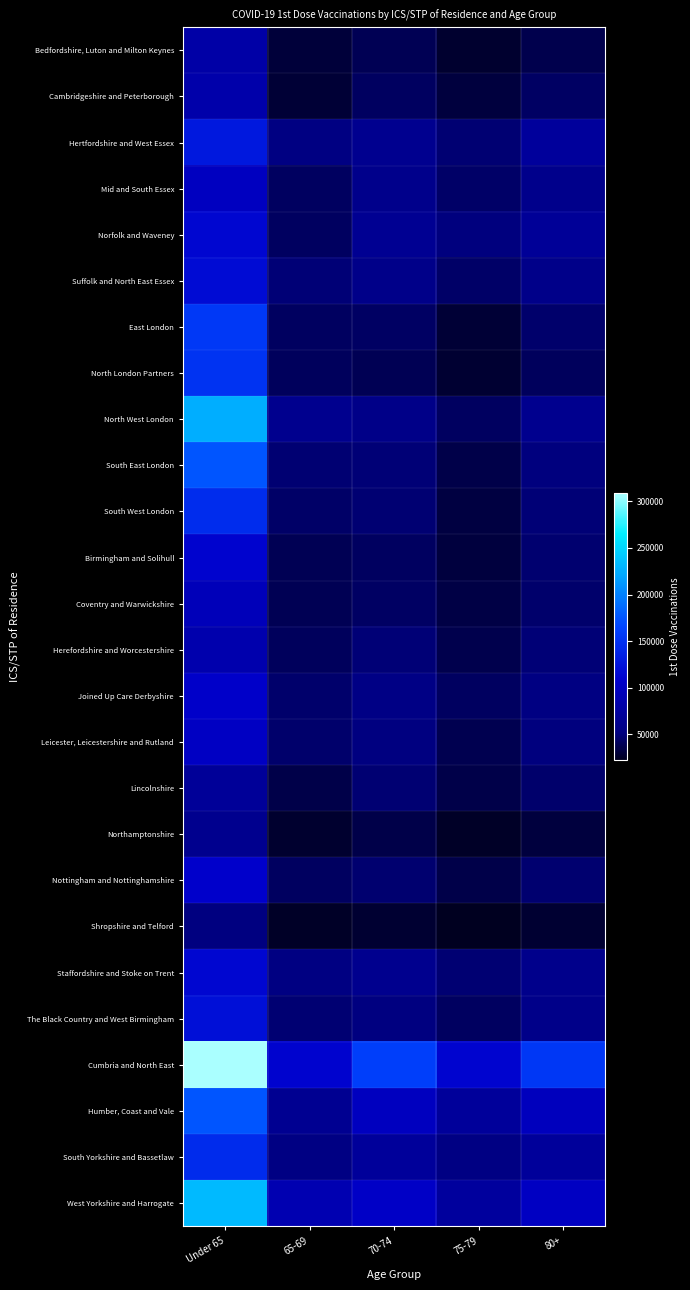

At how many categories does at least one series exceed 174466?

1